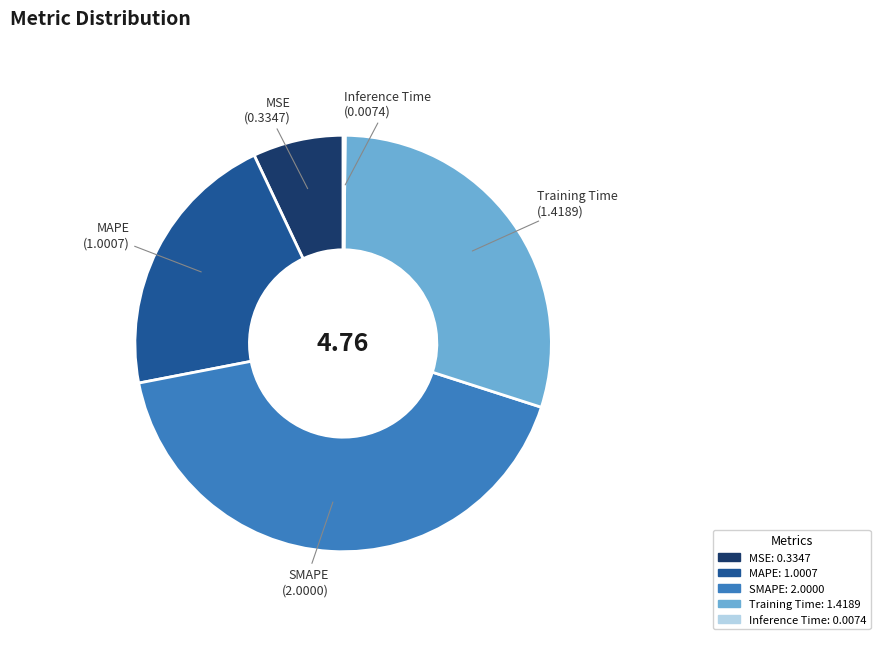

Does MAPE account for over 50% of the chart?

No